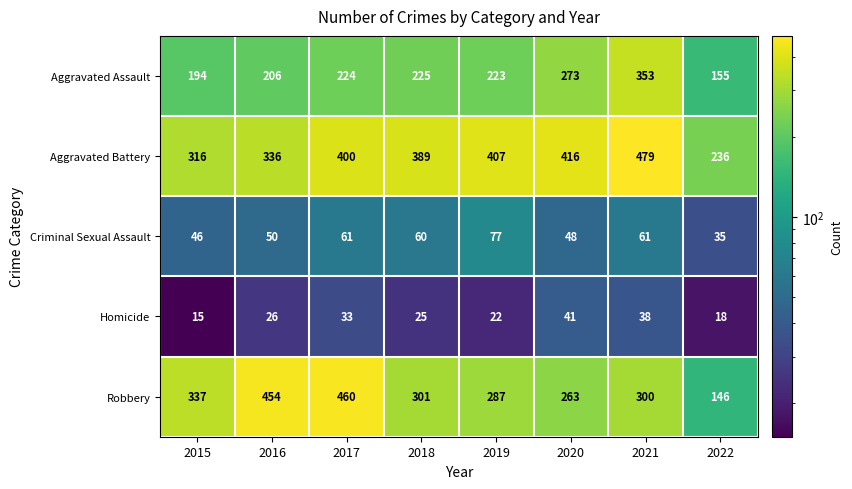

List the series in order of their peak value, highest first.

Aggravated Battery, Robbery, Aggravated Assault, Criminal Sexual Assault, Homicide